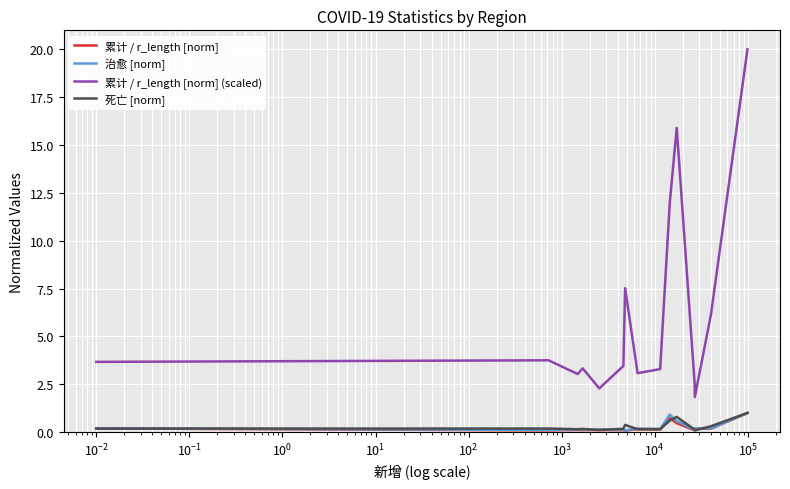

What is the minimum value for 累计 / r_length [norm] (scaled)?

1.8